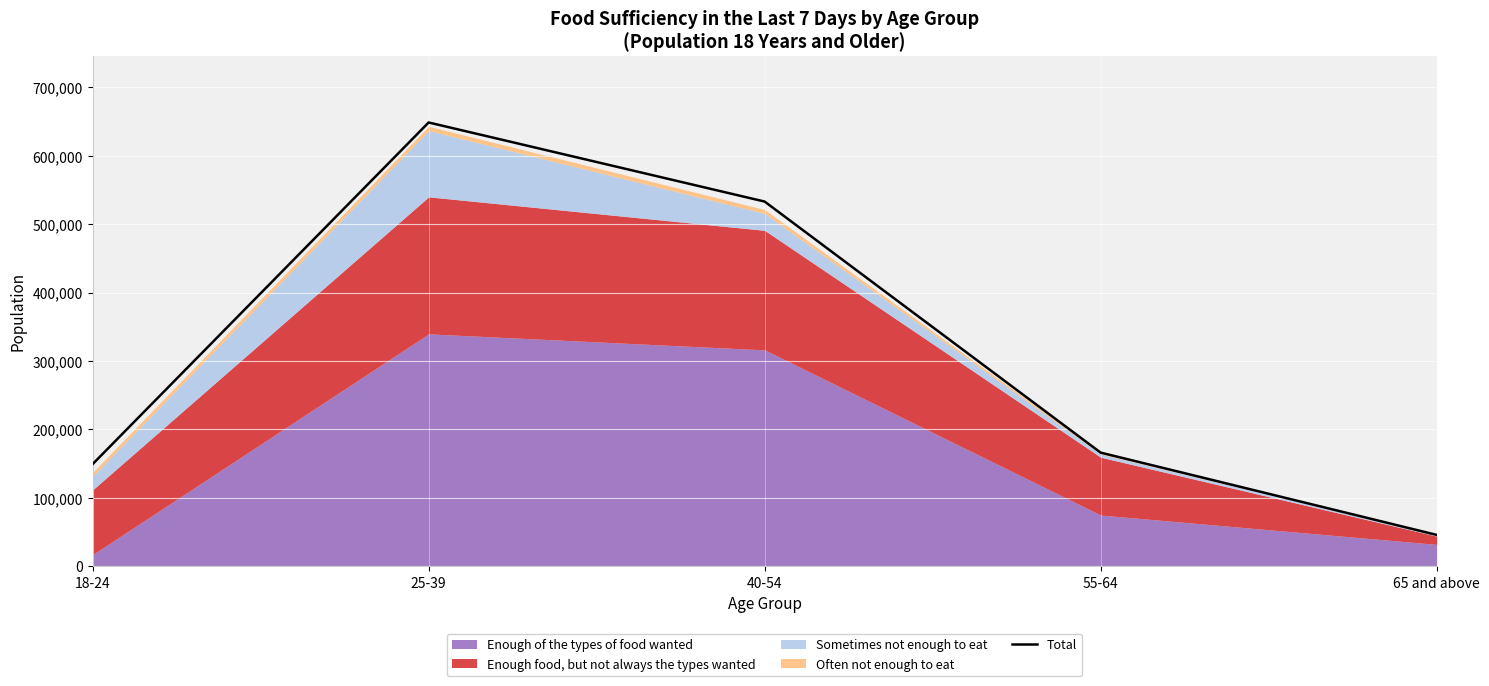

Reading left to right, extract all data points from this chart.

149372	648818	533199	166148	45865